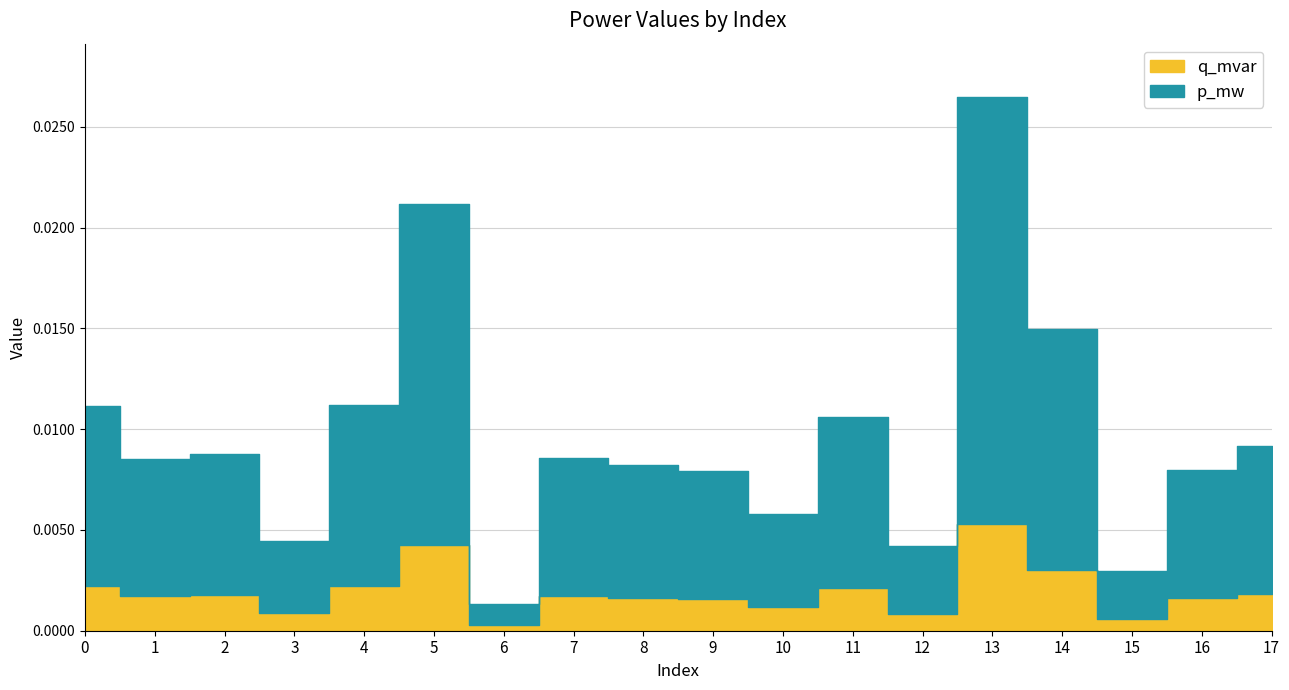

At which category is the sum across all series the highest?

13